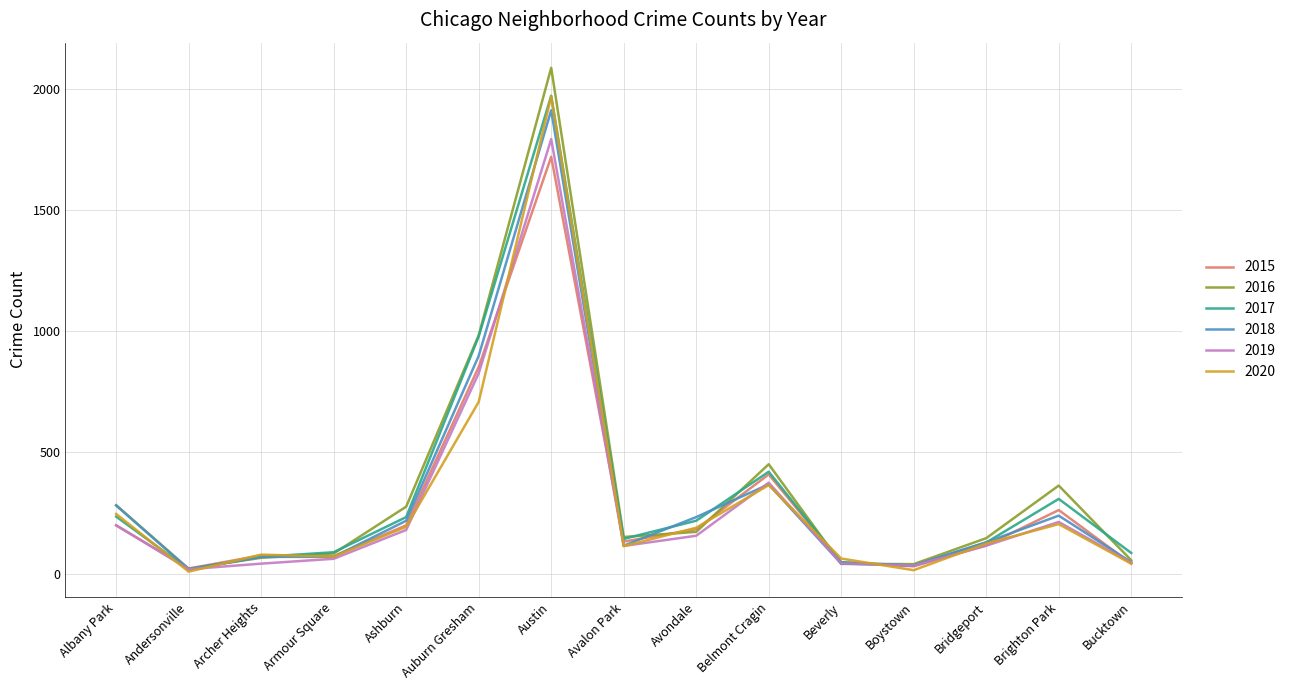

What position from the right is Avalon Park?

8